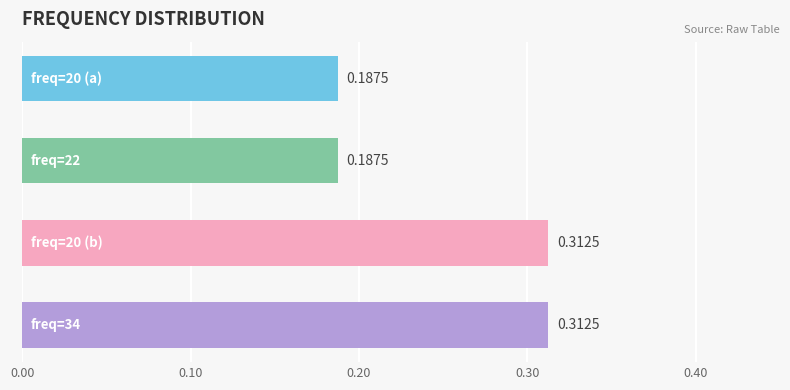

What is the sum of all values?

1.0